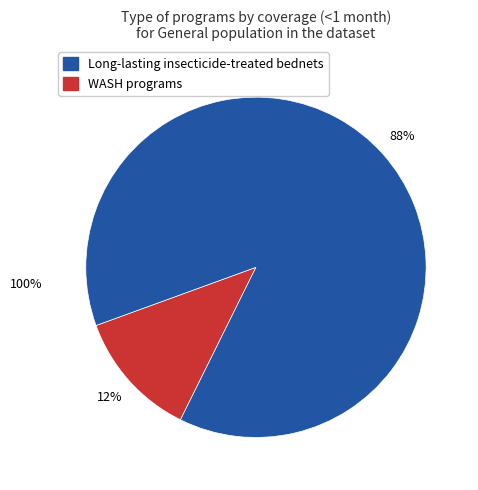

To the nearest percent, what is the average slice percentage?

50%